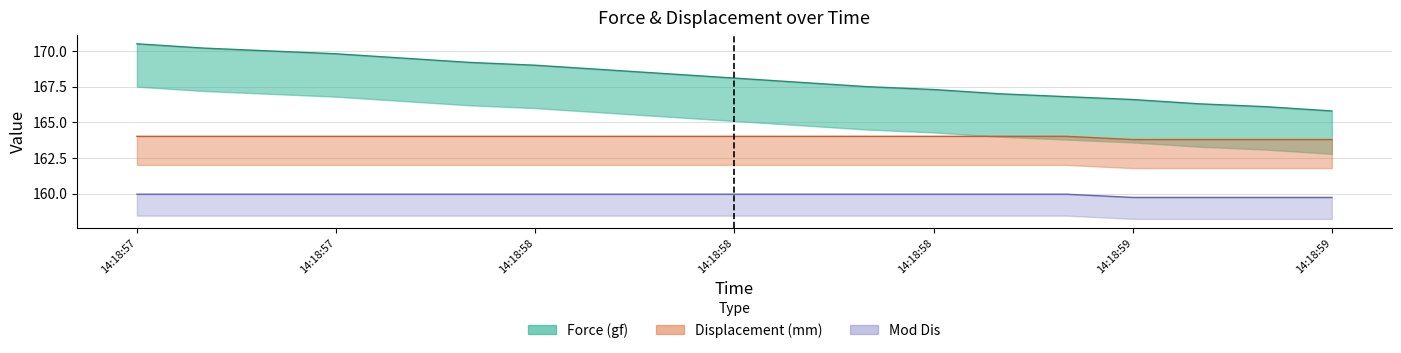

What is the difference between the highest and lowest values at 14:18:58?

9.5